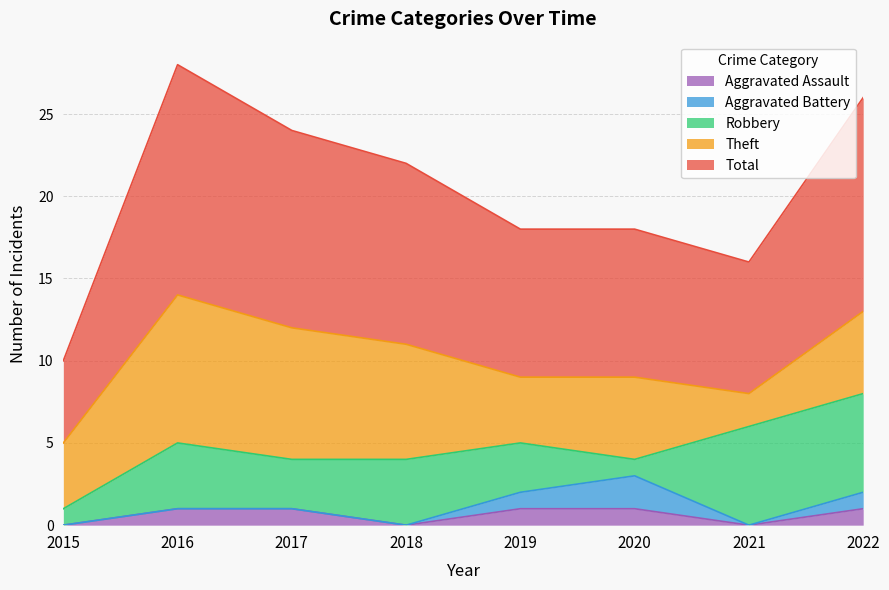

Which series has the largest total across all categories?

Total